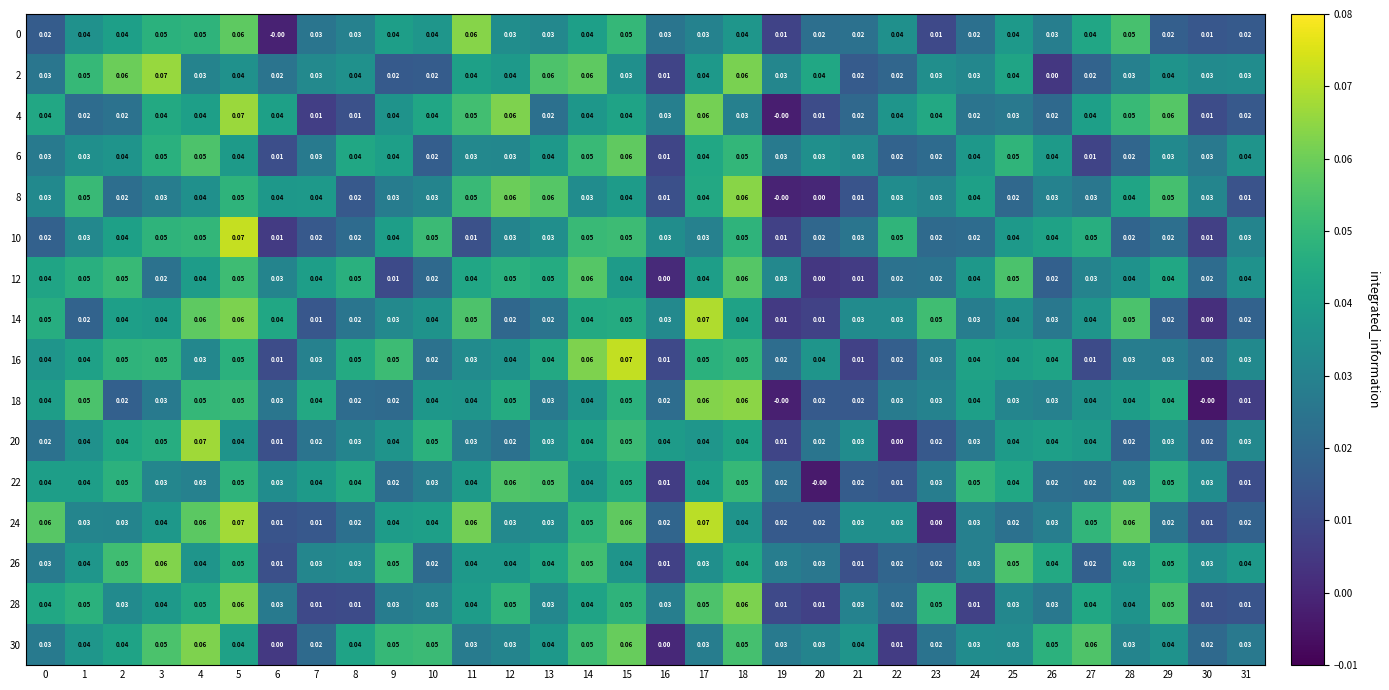

Is the value of 18 at 17 greater than the value of 30 at 1?

Yes